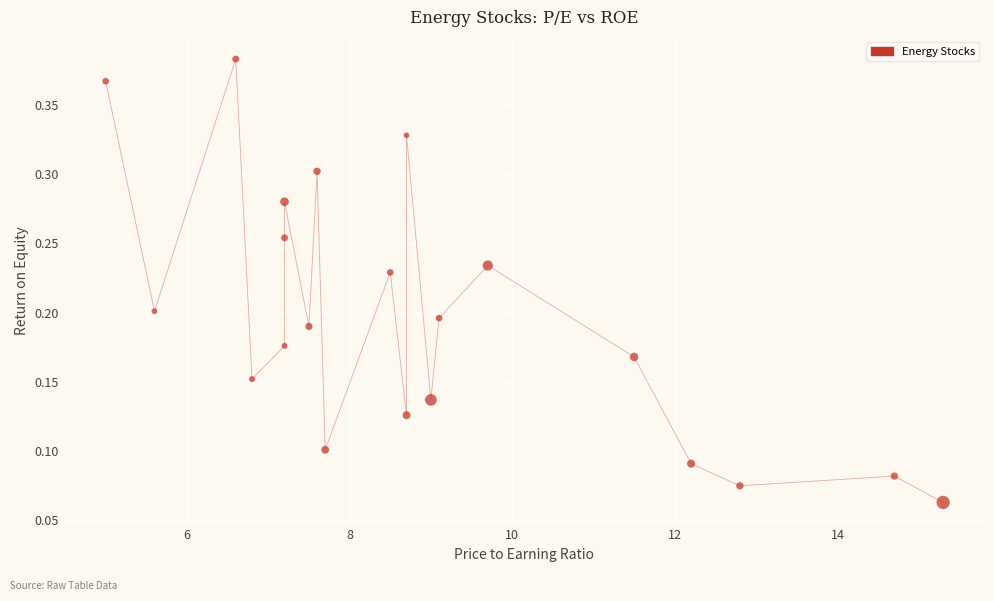

What is the range of X values (max minus min)?

10.3